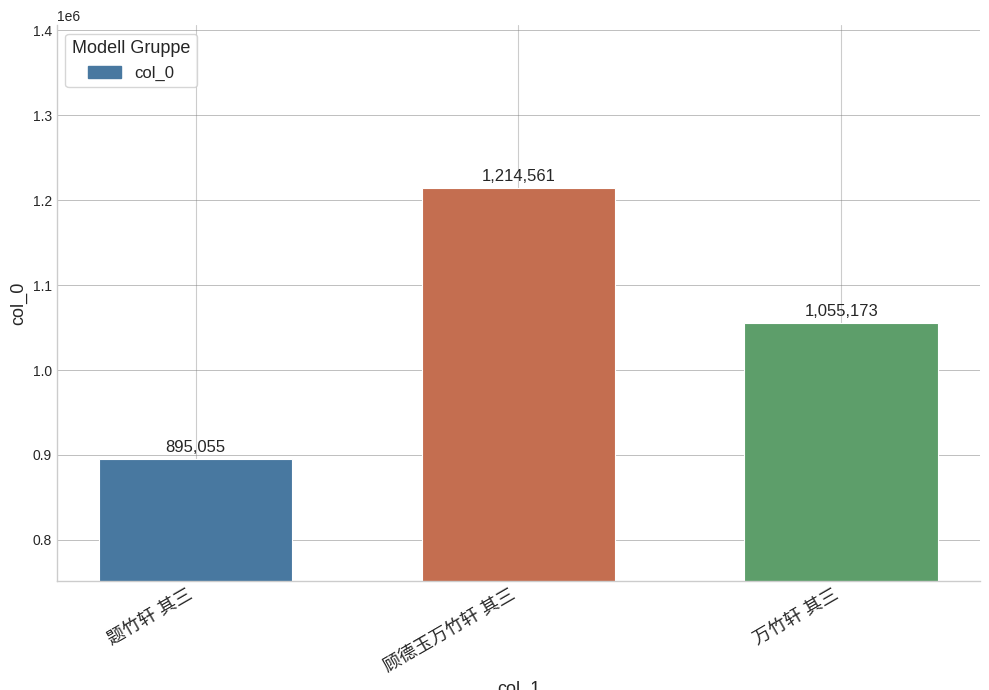

What is the sum of all values?

3164789